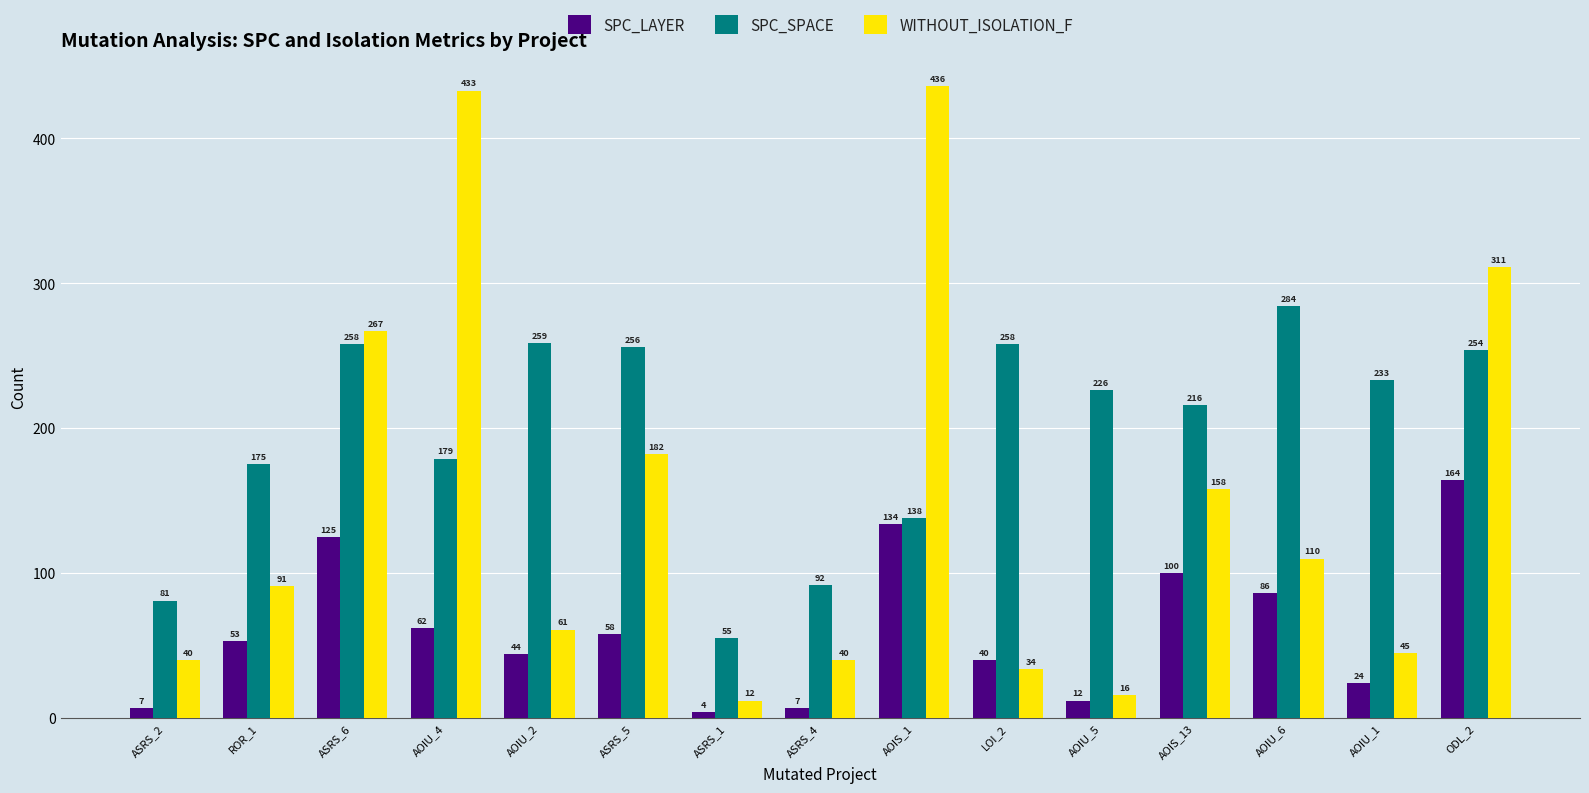

What is the label of the 11th bar from the right?

AOIU_2